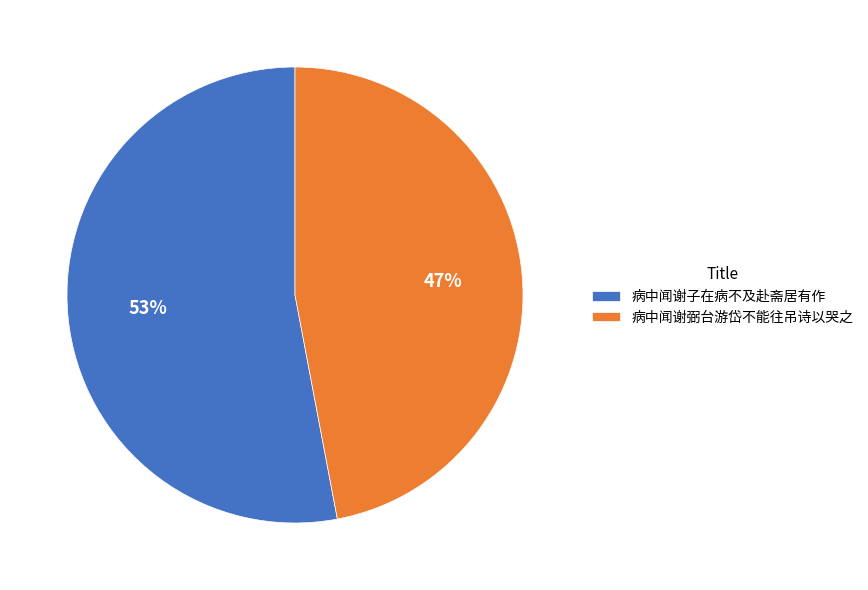

Which has a higher value, 病中闻谢子在病不及赴斋居有作 or 病中闻谢弼台游岱不能往吊诗以哭之?

病中闻谢子在病不及赴斋居有作